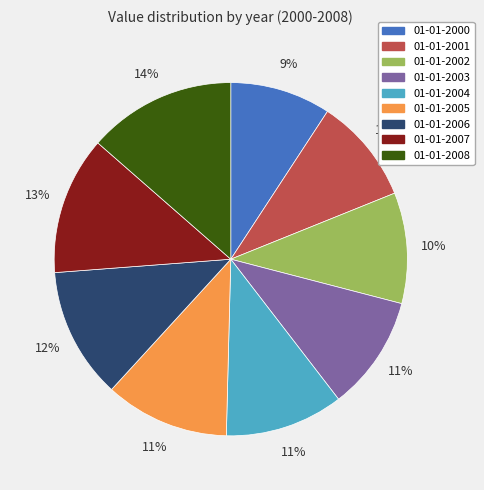

Is the sum of 01-01-2001 and 01-01-2004 greater than half?

No